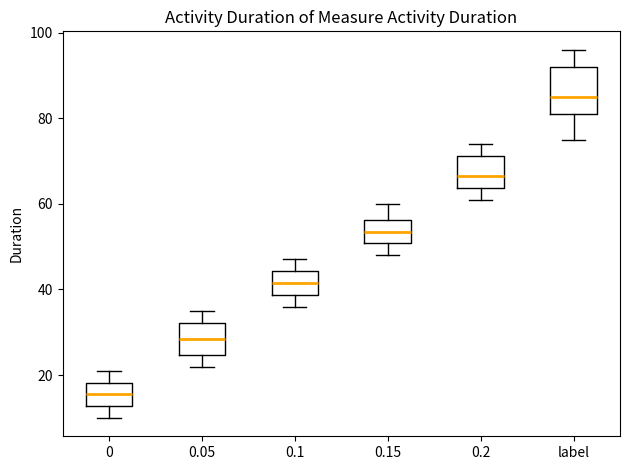

Where does the median line of the box for label sit on the y-axis? The values are not printed on the chart, so give them approximately, as read against the axis.

86